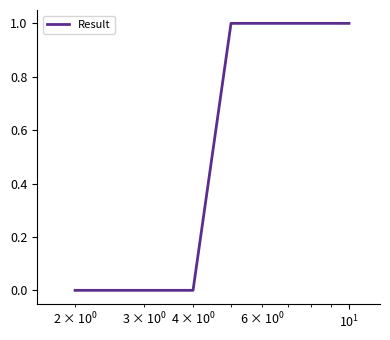

Does the chart have visible grid lines?

No